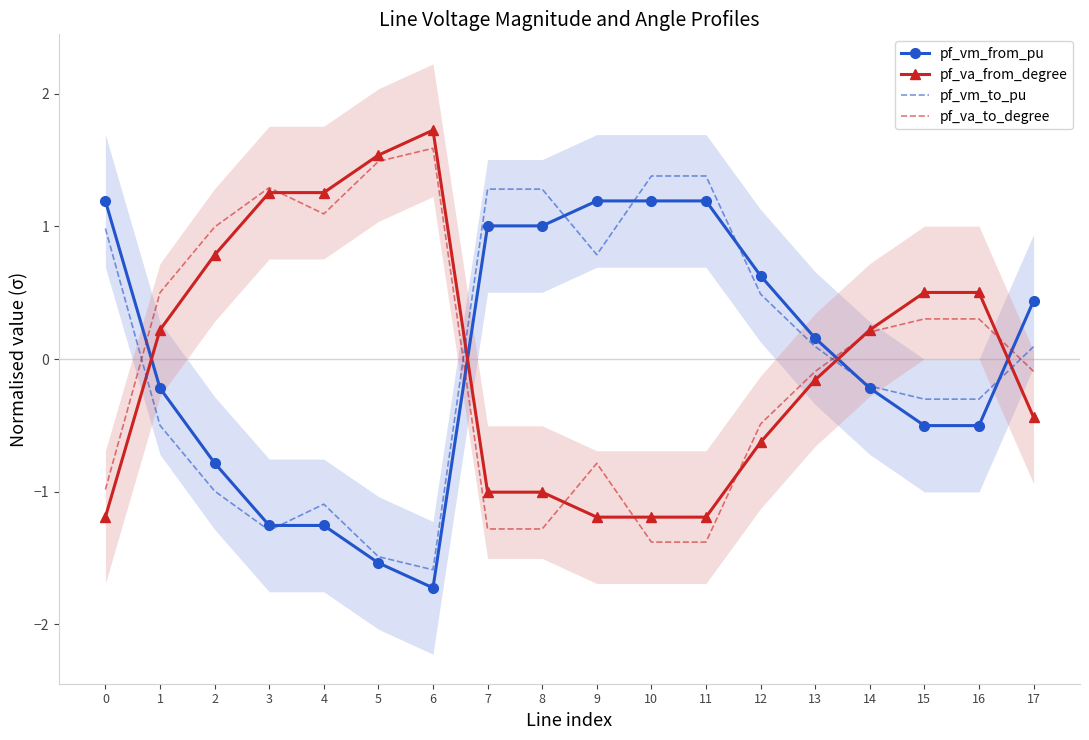

At which category does the chart reach its minimum across all series?

6